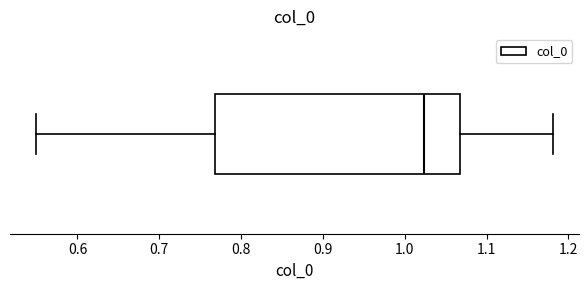

Read this box plot against the x-axis: the position of the median line, the range covered by the box, and the ends of both whiskers. The values are not printed on the chart, so give them approximately, as read against the axis.

median 1.02, box 0.77 to 1.07, whiskers 0.55 to 1.18